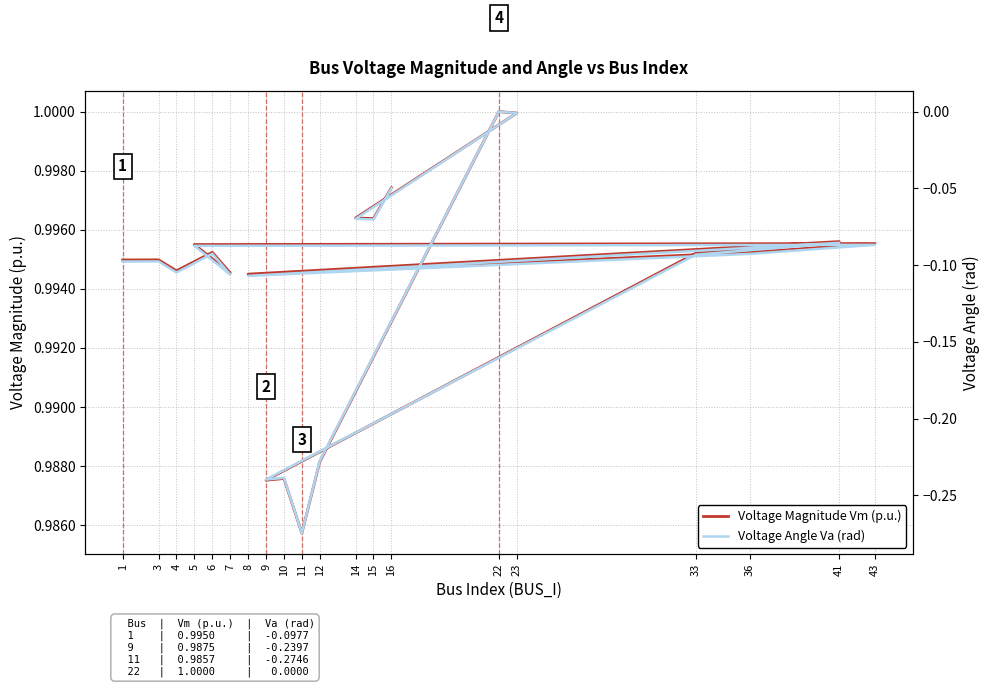

At which label is Voltage Magnitude Vm (p.u.) closest to 0?

11